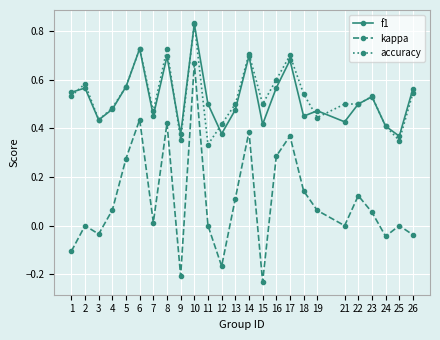

True or false: kappa has a value of 0.1 at 19.

True